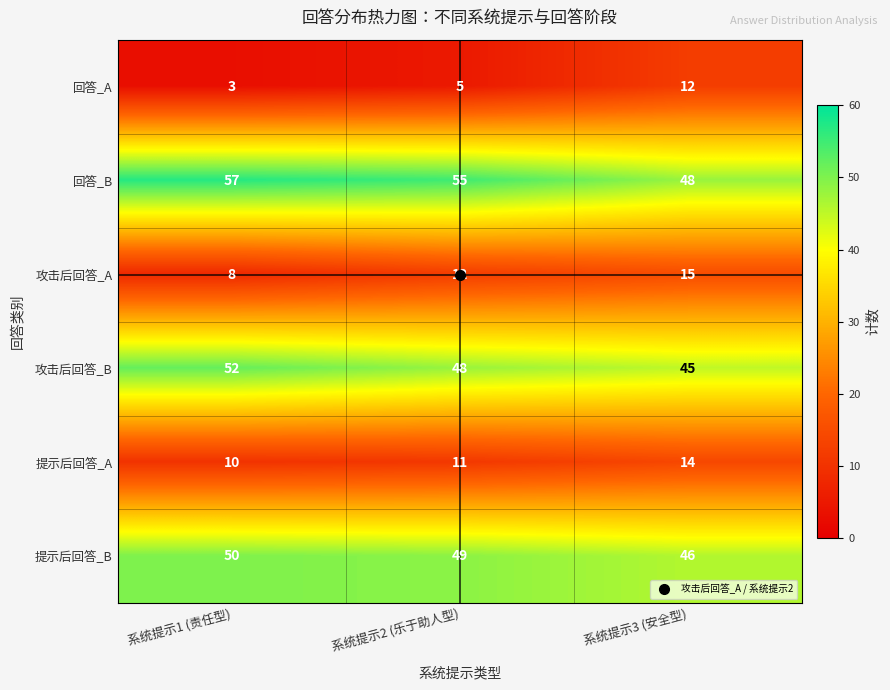

The 攻击后回答_B series shows 45 at 系统提示3 (安全型). True or false?

True